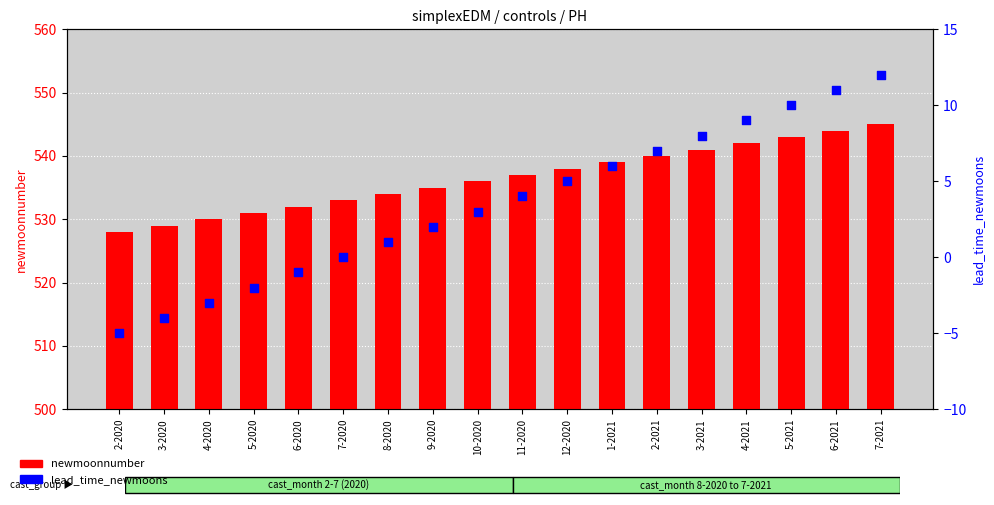

Which series contains the highest Y value?

newmoonnumber